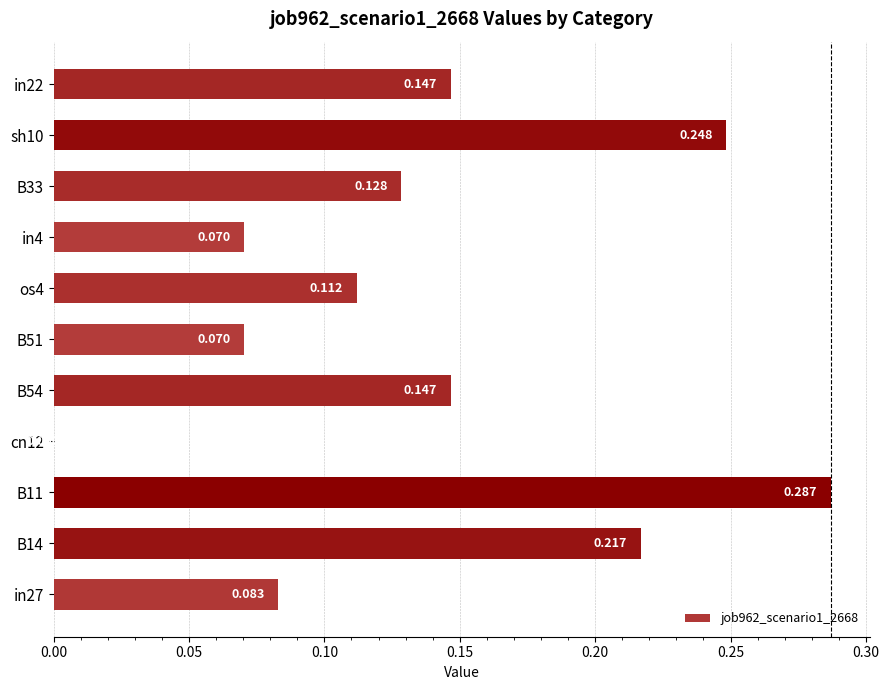

Count the number of categories in the chart.

11